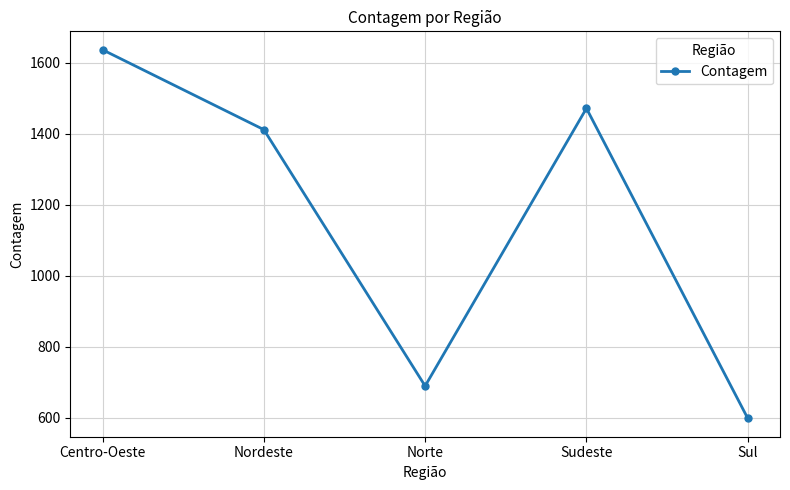

Reading left to right, what are all the values shown in this chart?

Centro-Oeste=1636	Nordeste=1411	Norte=689	Sudeste=1471	Sul=598